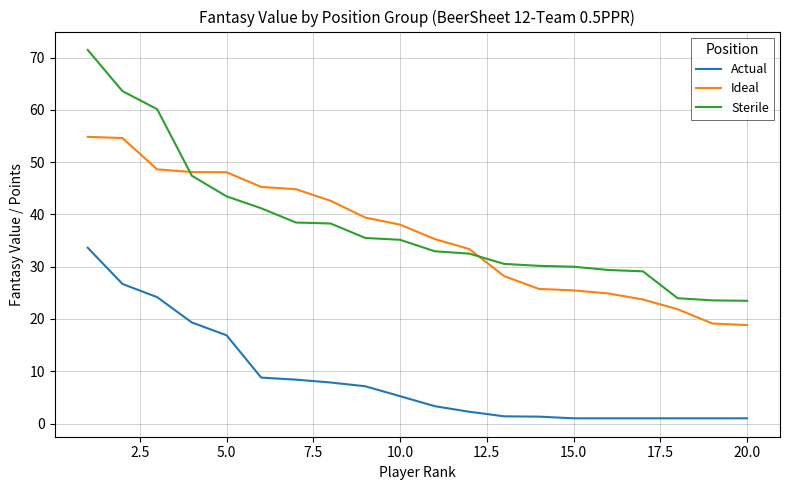

True or false: Sterile and Actual intersect in this chart.

False